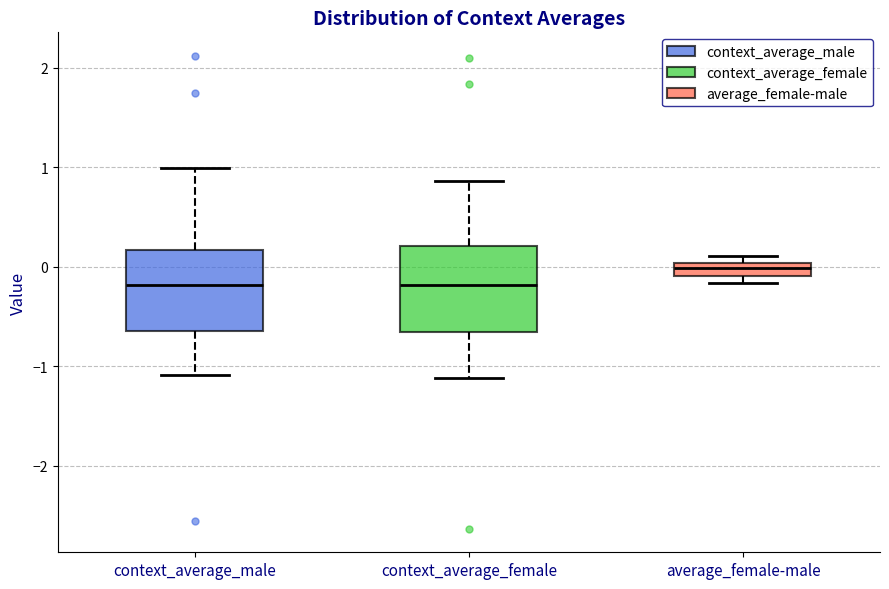

Where is the upper edge of the box for average_female-male on the y-axis? The values are not printed on the chart, so give them approximately, as read against the axis.

0.0